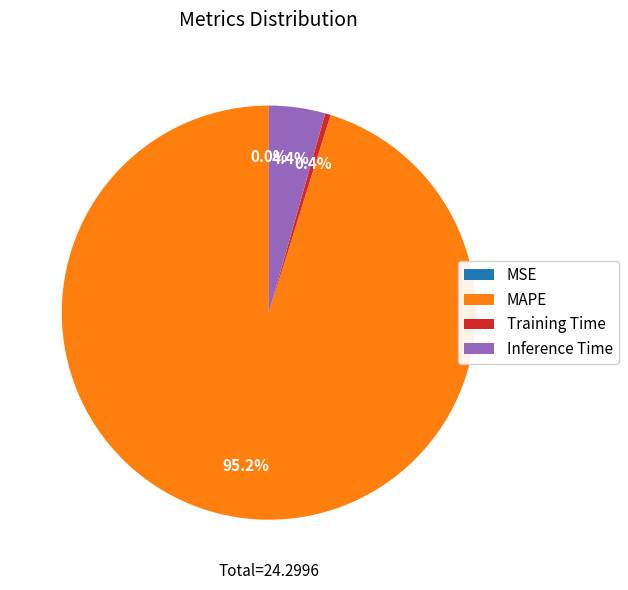

Is there any slice that represents more than half of the pie?

Yes